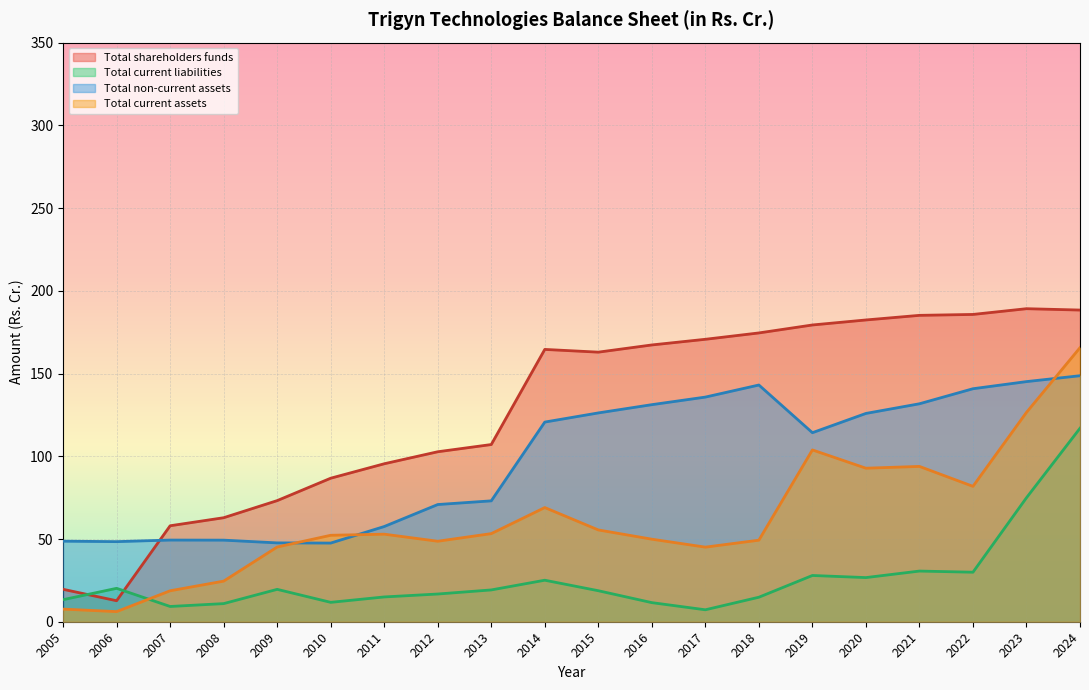

At which category does Total shareholders funds reach its first local peak?

2014